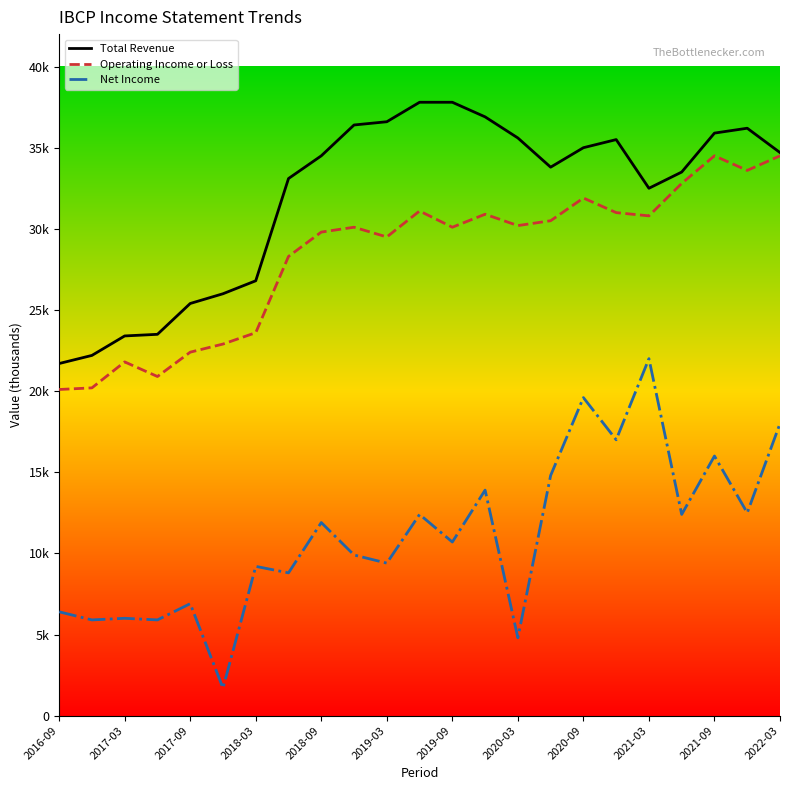

Which category has the lowest value in the Operating Income or Loss series?

2016-09